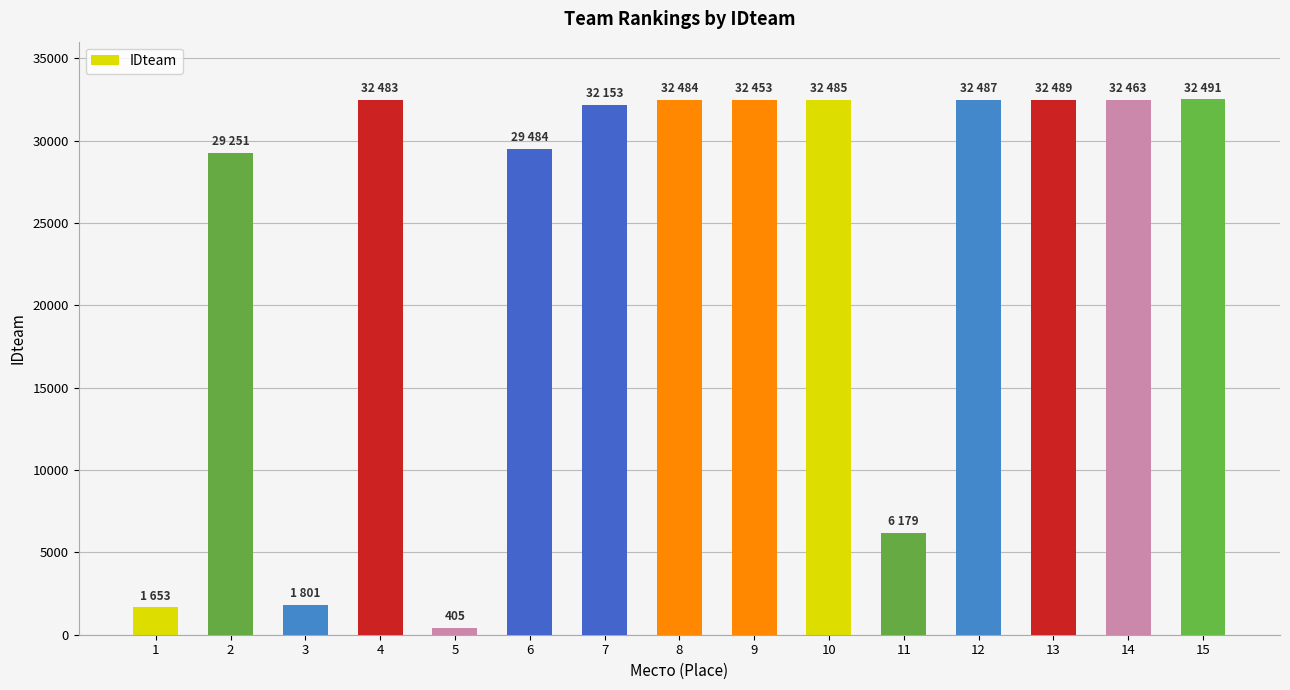

Is it true that the value at 15 is 44241?

False